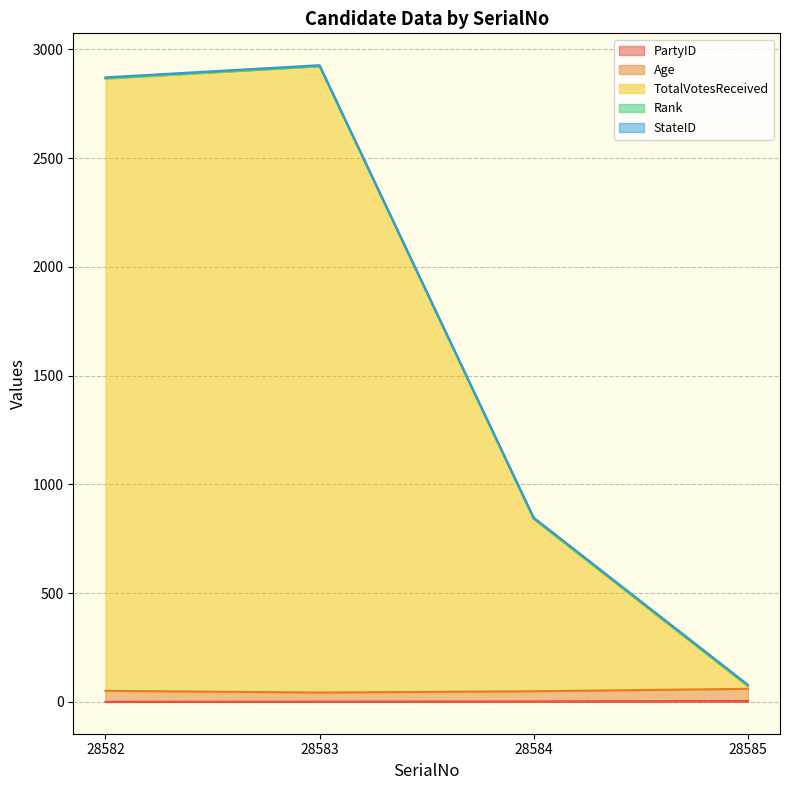

Is it true that StateID equals 7 at 28583?

False